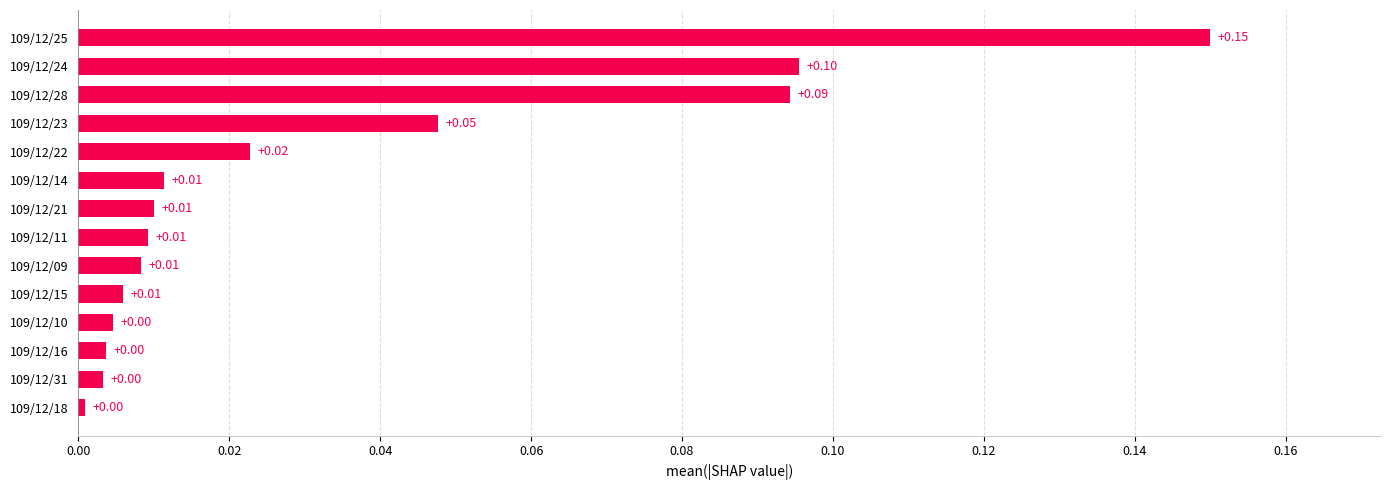

Between 109/12/25 and 109/12/22, which is larger?

109/12/25